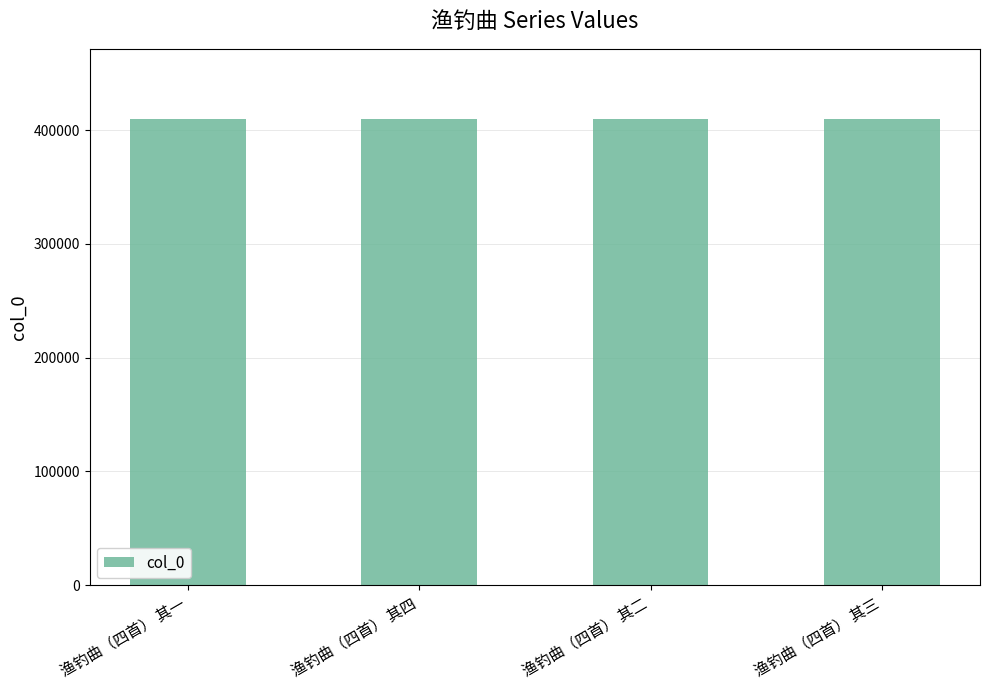

What value does the data have at 渔钓曲（四首） 其三?

409880